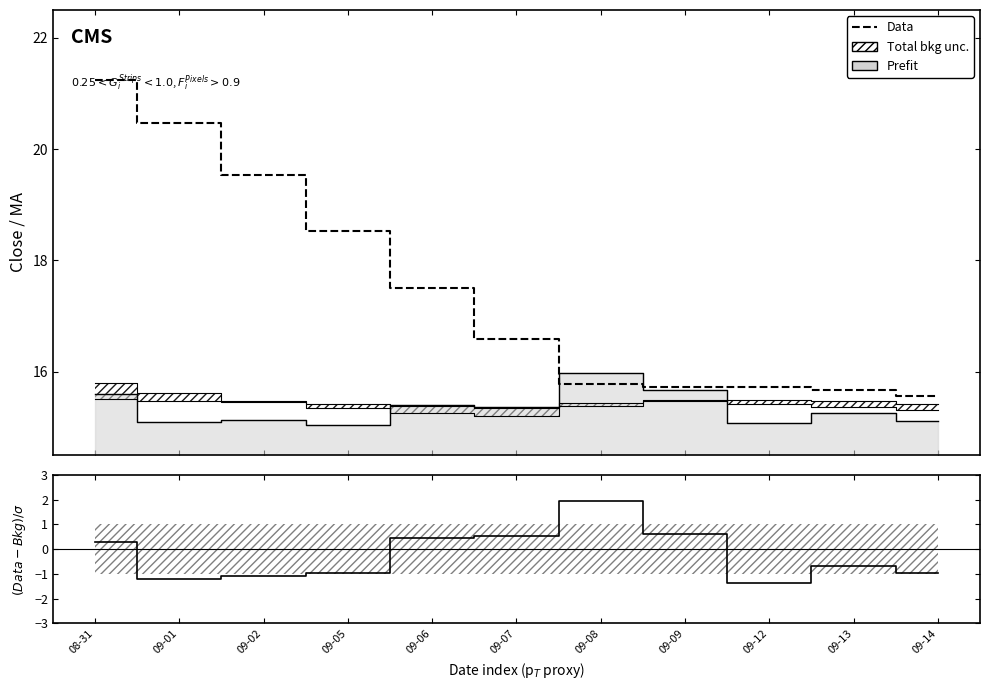

Reading left to right, list all the values displayed in this chart.

Data: 08-31=21.2	09-01=20.5	09-02=19.5	09-05=18.5	09-06=17.5	09-07=16.6	09-08=15.8	09-09=15.7	09-12=15.7	09-13=15.7	09-14=15.6
(Data-Bkg)/σ: 08-31=0.3	09-01=-1.2	09-02=-1.1	09-05=-1.0	09-06=0.5	09-07=0.5	09-08=1.9	09-09=0.6	09-12=-1.4	09-13=-0.7	09-14=-1.0